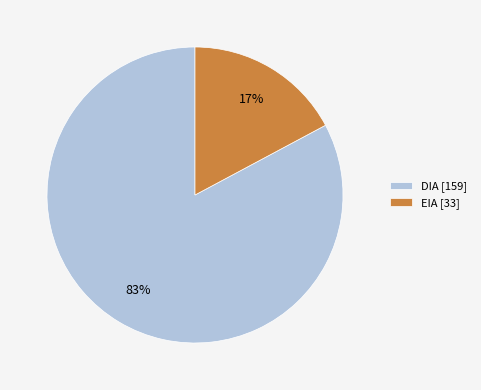

Which slice is the largest?

DIA